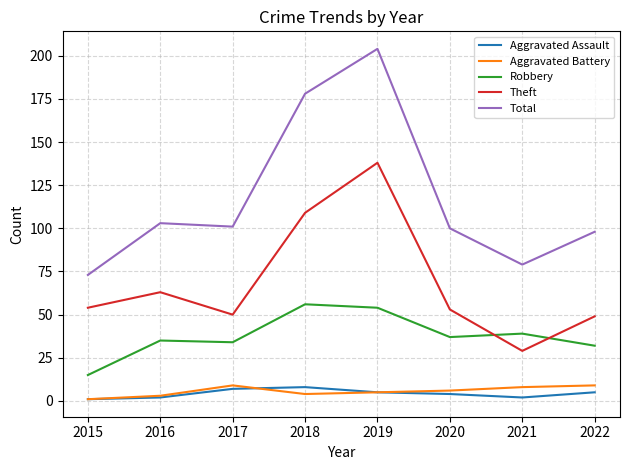

Between 2015 and 2018, which series saw the biggest shift?

Total